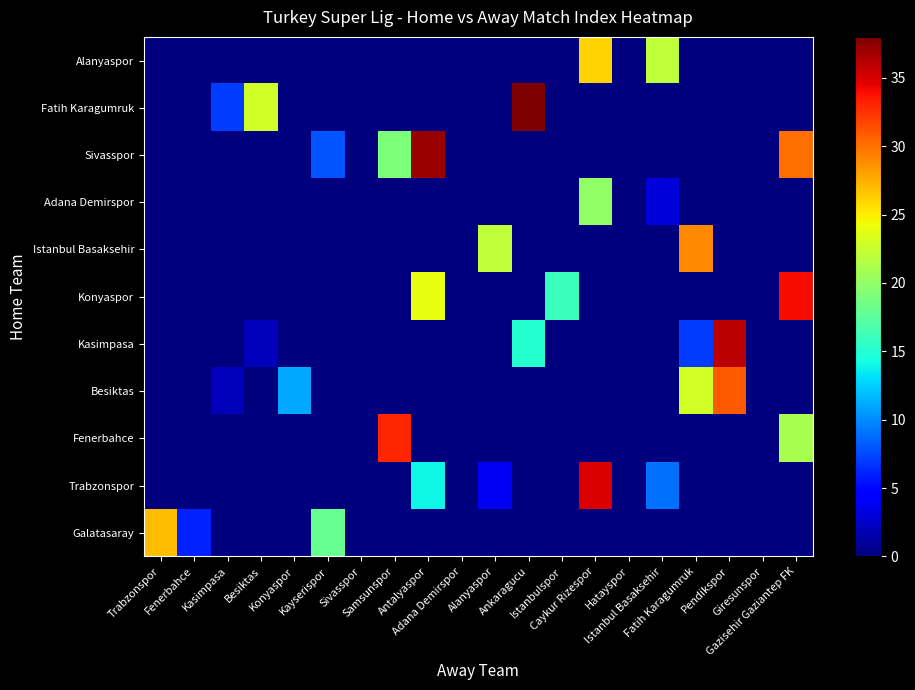

Reading left to right, transcribe all the data shown in this chart.

Galatasaray: Trabzonspor=27	Fenerbahce=6	Kasimpasa=0	Besiktas=0	Konyaspor=0	Kayserispor=18	Sivasspor=0	Samsunspor=0	Antalyaspor=0	Adana Demirspor=0	Alanyaspor=0	Ankaragucu=0	Istanbulspor=0	Caykur Rizespor=0	Hatayspor=0	Istanbul Basaksehir=0	Fatih Karagumruk=0	Pendikspor=0	Giresunspor=0	Gazisehir Gaziantep FK=0
Trabzonspor: Trabzonspor=0	Fenerbahce=0	Kasimpasa=0	Besiktas=0	Konyaspor=0	Kayserispor=0	Sivasspor=0	Samsunspor=0	Antalyaspor=14	Adana Demirspor=0	Alanyaspor=4	Ankaragucu=0	Istanbulspor=0	Caykur Rizespor=35	Hatayspor=0	Istanbul Basaksehir=9	Fatih Karagumruk=0	Pendikspor=0	Giresunspor=0	Gazisehir Gaziantep FK=0
Fenerbahce: Trabzonspor=0	Fenerbahce=0	Kasimpasa=0	Besiktas=0	Konyaspor=0	Kayserispor=0	Sivasspor=0	Samsunspor=33	Antalyaspor=0	Adana Demirspor=0	Alanyaspor=0	Ankaragucu=0	Istanbulspor=0	Caykur Rizespor=0	Hatayspor=0	Istanbul Basaksehir=0	Fatih Karagumruk=0	Pendikspor=0	Giresunspor=0	Gazisehir Gaziantep FK=21
Besiktas: Trabzonspor=0	Fenerbahce=0	Kasimpasa=2	Besiktas=0	Konyaspor=11	Kayserispor=0	Sivasspor=0	Samsunspor=0	Antalyaspor=0	Adana Demirspor=0	Alanyaspor=0	Ankaragucu=0	Istanbulspor=0	Caykur Rizespor=0	Hatayspor=0	Istanbul Basaksehir=0	Fatih Karagumruk=23	Pendikspor=31	Giresunspor=0	Gazisehir Gaziantep FK=0
Kasimpasa: Trabzonspor=0	Fenerbahce=0	Kasimpasa=0	Besiktas=2	Konyaspor=0	Kayserispor=0	Sivasspor=0	Samsunspor=0	Antalyaspor=0	Adana Demirspor=0	Alanyaspor=0	Ankaragucu=15	Istanbulspor=0	Caykur Rizespor=0	Hatayspor=0	Istanbul Basaksehir=0	Fatih Karagumruk=7	Pendikspor=36	Giresunspor=0	Gazisehir Gaziantep FK=0
Konyaspor: Trabzonspor=0	Fenerbahce=0	Kasimpasa=0	Besiktas=0	Konyaspor=0	Kayserispor=0	Sivasspor=0	Samsunspor=0	Antalyaspor=24	Adana Demirspor=0	Alanyaspor=0	Ankaragucu=0	Istanbulspor=16	Caykur Rizespor=0	Hatayspor=0	Istanbul Basaksehir=0	Fatih Karagumruk=0	Pendikspor=0	Giresunspor=0	Gazisehir Gaziantep FK=34
Istanbul Basaksehir: Trabzonspor=0	Fenerbahce=0	Kasimpasa=0	Besiktas=0	Konyaspor=0	Kayserispor=0	Sivasspor=0	Samsunspor=0	Antalyaspor=0	Adana Demirspor=0	Alanyaspor=22	Ankaragucu=0	Istanbulspor=0	Caykur Rizespor=0	Hatayspor=0	Istanbul Basaksehir=0	Fatih Karagumruk=29	Pendikspor=0	Giresunspor=0	Gazisehir Gaziantep FK=0
Adana Demirspor: Trabzonspor=0	Fenerbahce=0	Kasimpasa=0	Besiktas=0	Konyaspor=0	Kayserispor=0	Sivasspor=0	Samsunspor=0	Antalyaspor=0	Adana Demirspor=0	Alanyaspor=0	Ankaragucu=0	Istanbulspor=0	Caykur Rizespor=20	Hatayspor=0	Istanbul Basaksehir=3	Fatih Karagumruk=0	Pendikspor=0	Giresunspor=0	Gazisehir Gaziantep FK=0
Sivasspor: Trabzonspor=0	Fenerbahce=0	Kasimpasa=0	Besiktas=0	Konyaspor=0	Kayserispor=8	Sivasspor=0	Samsunspor=19	Antalyaspor=37	Adana Demirspor=0	Alanyaspor=0	Ankaragucu=0	Istanbulspor=0	Caykur Rizespor=0	Hatayspor=0	Istanbul Basaksehir=0	Fatih Karagumruk=0	Pendikspor=0	Giresunspor=0	Gazisehir Gaziantep FK=30
Fatih Karagumruk: Trabzonspor=0	Fenerbahce=0	Kasimpasa=7	Besiktas=23	Konyaspor=0	Kayserispor=0	Sivasspor=0	Samsunspor=0	Antalyaspor=0	Adana Demirspor=0	Alanyaspor=0	Ankaragucu=38	Istanbulspor=0	Caykur Rizespor=0	Hatayspor=0	Istanbul Basaksehir=0	Fatih Karagumruk=0	Pendikspor=0	Giresunspor=0	Gazisehir Gaziantep FK=0
Alanyaspor: Trabzonspor=0	Fenerbahce=0	Kasimpasa=0	Besiktas=0	Konyaspor=0	Kayserispor=0	Sivasspor=0	Samsunspor=0	Antalyaspor=0	Adana Demirspor=0	Alanyaspor=0	Ankaragucu=0	Istanbulspor=0	Caykur Rizespor=26	Hatayspor=0	Istanbul Basaksehir=22	Fatih Karagumruk=0	Pendikspor=0	Giresunspor=0	Gazisehir Gaziantep FK=0